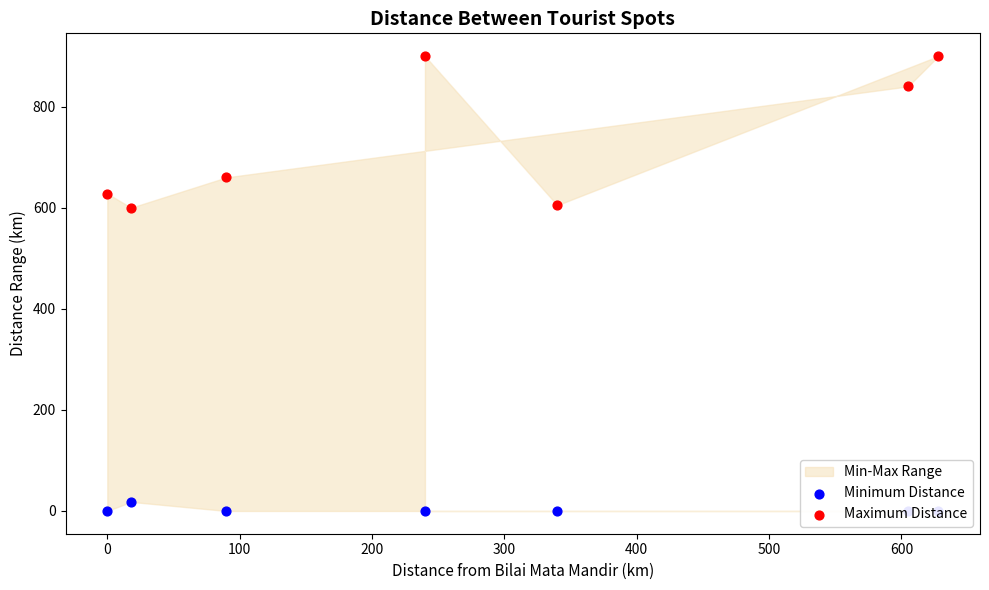

At how many categories does at least one series exceed 289?

7